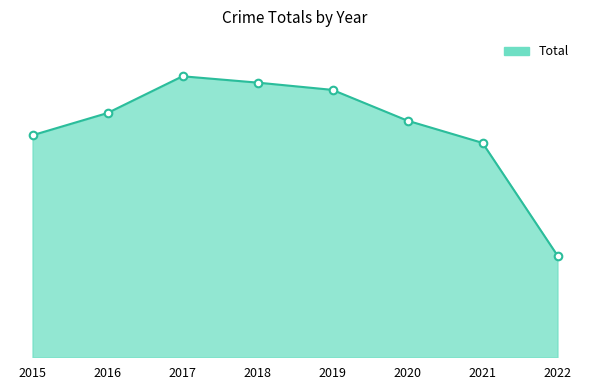

Between 2020 and 2017, which is larger?

2017